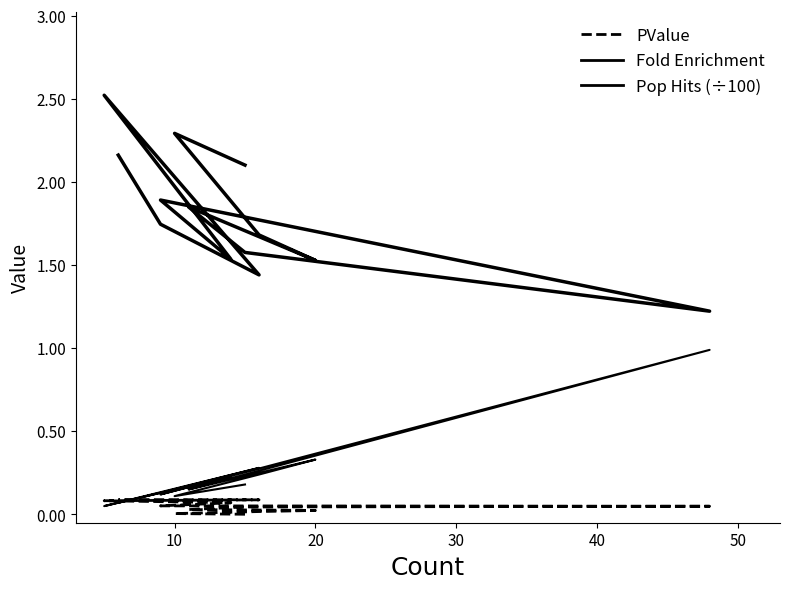

Which series ends up on top after the final intersection of PValue and Pop Hits (÷100)?

PValue